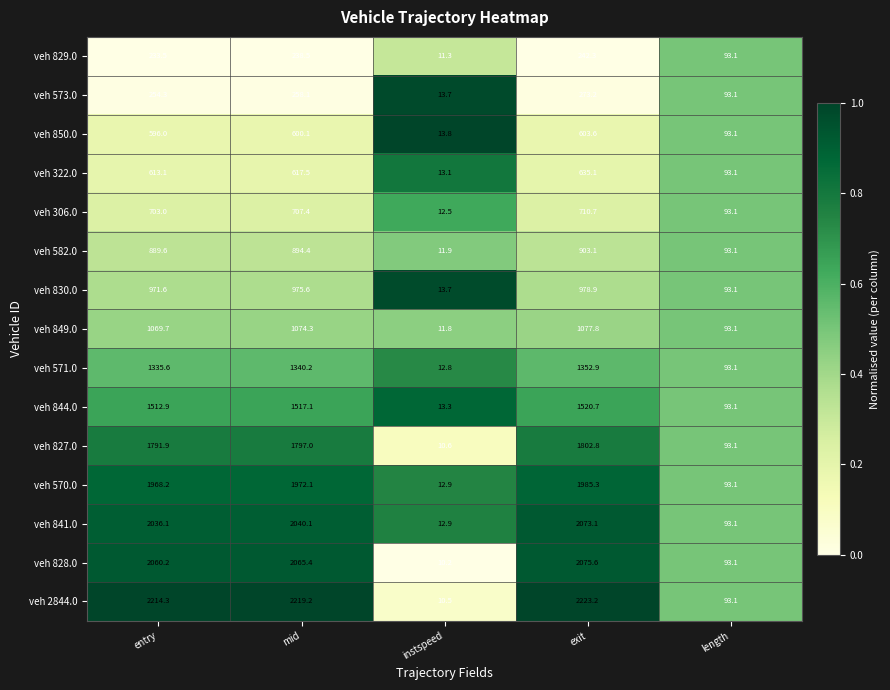

At exit, list the series in order from largest to smallest.

veh 2844.0, veh 828.0, veh 841.0, veh 570.0, veh 827.0, veh 844.0, veh 571.0, veh 849.0, veh 830.0, veh 582.0, veh 306.0, veh 322.0, veh 850.0, veh 573.0, veh 829.0